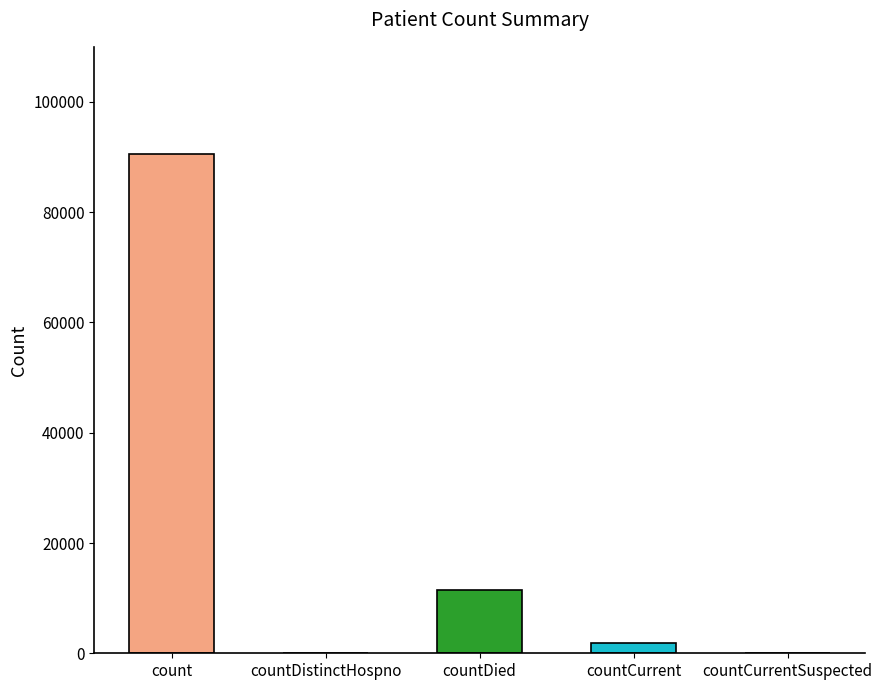

What is the average value?

20781